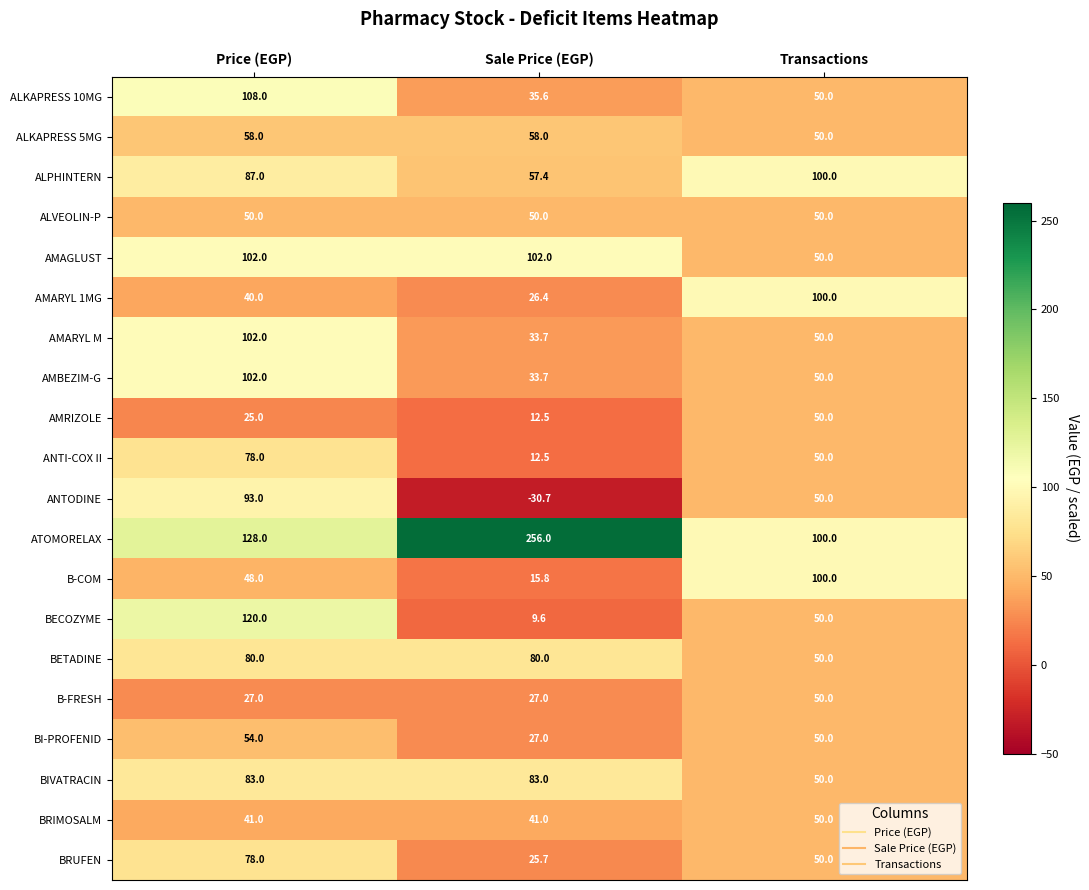

Read the BRUFEN value at Price (EGP).

78.0